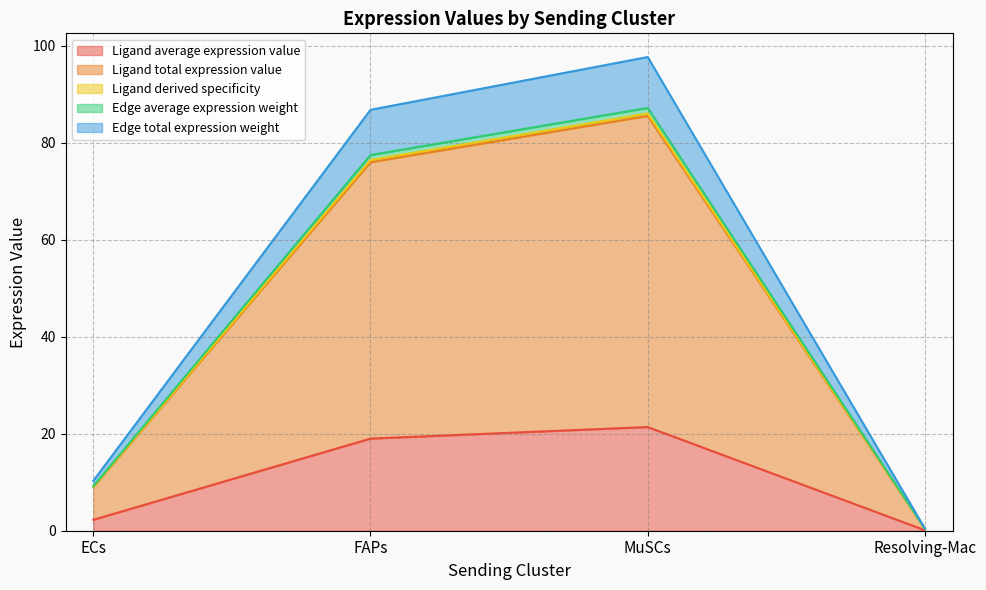

Which category has the lowest value in the Ligand average expression value series?

Resolving-Mac